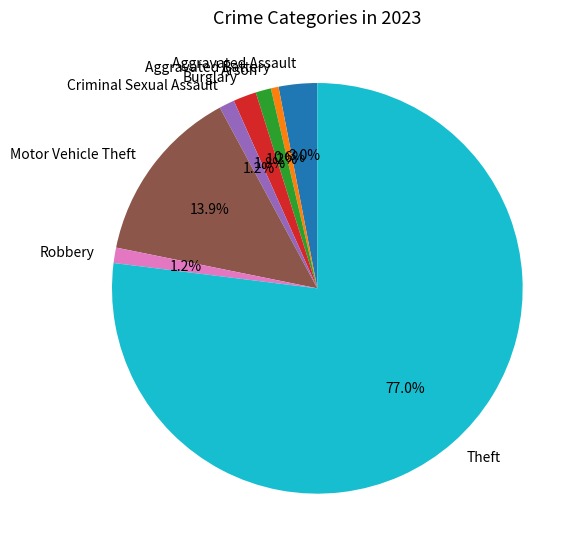

What percentage is the Robbery slice, to the nearest percent?

1%